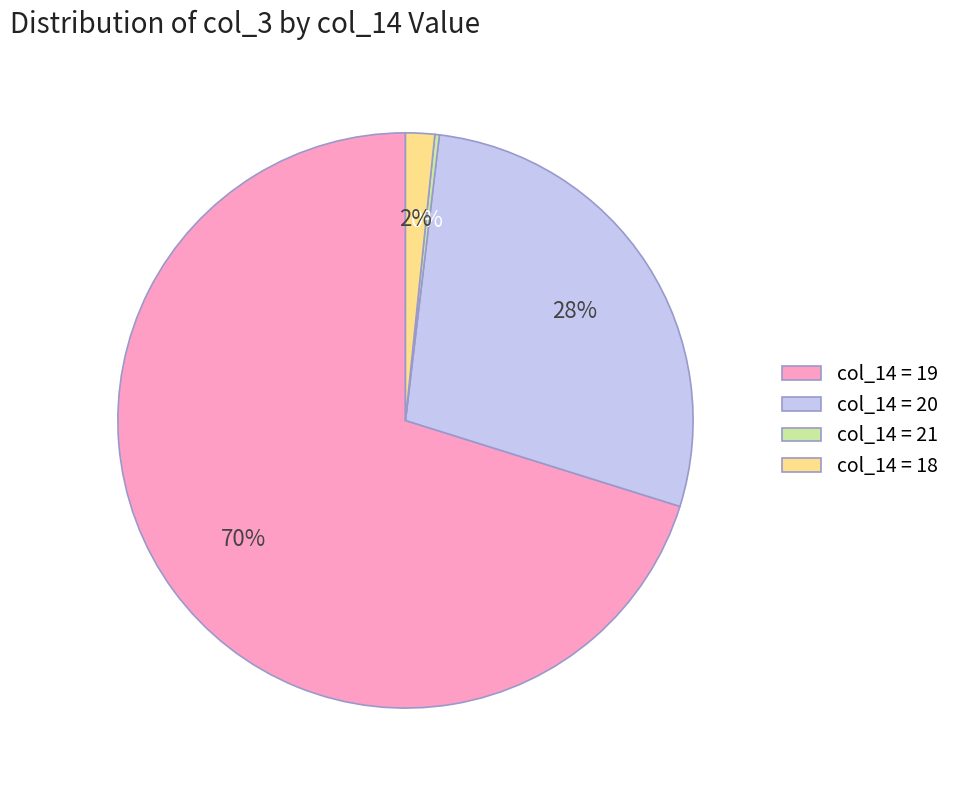

What is the majority slice?

col_14 = 19